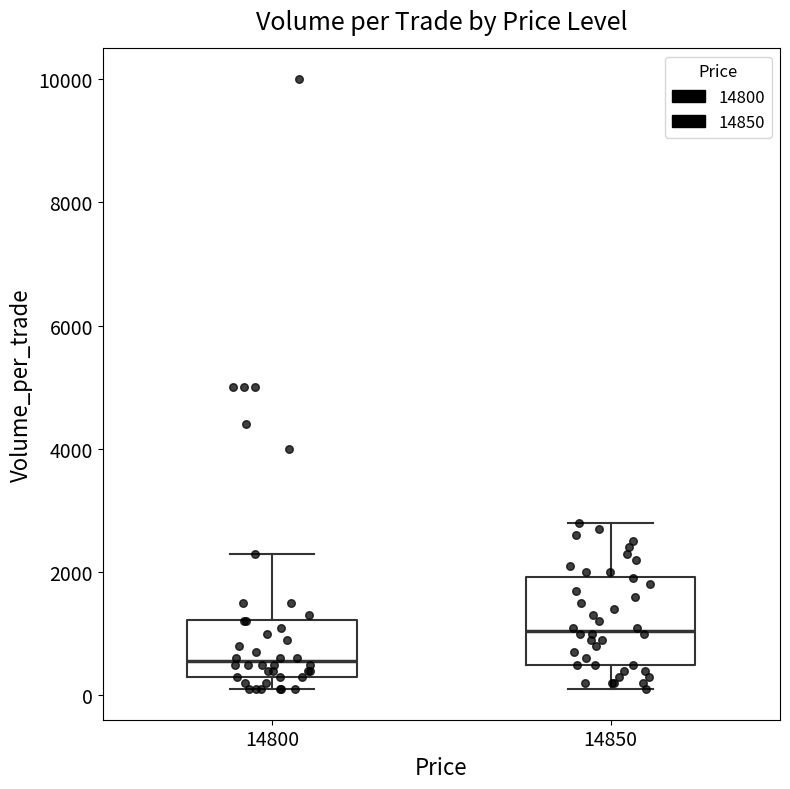

Reading left to right, transcribe this box plot: for each box, give where its median line is, the range the box spans, and where its two whiskers end, as read against the y-axis. The values are not printed on the chart, so give them approximately, as read against the axis.

14800: median 600, box 400 to 1200, whiskers 200 to 2400
14850: median 1000, box 600 to 2000, whiskers 200 to 2800